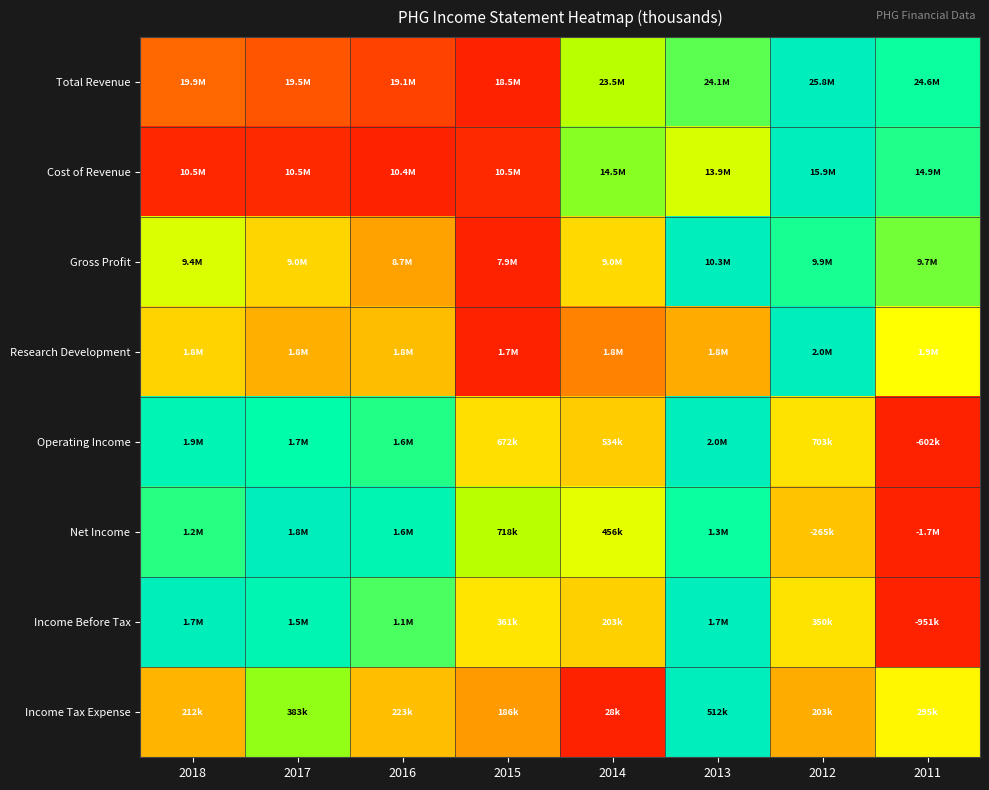

Which has a higher value, 2015 or 2012?

2012